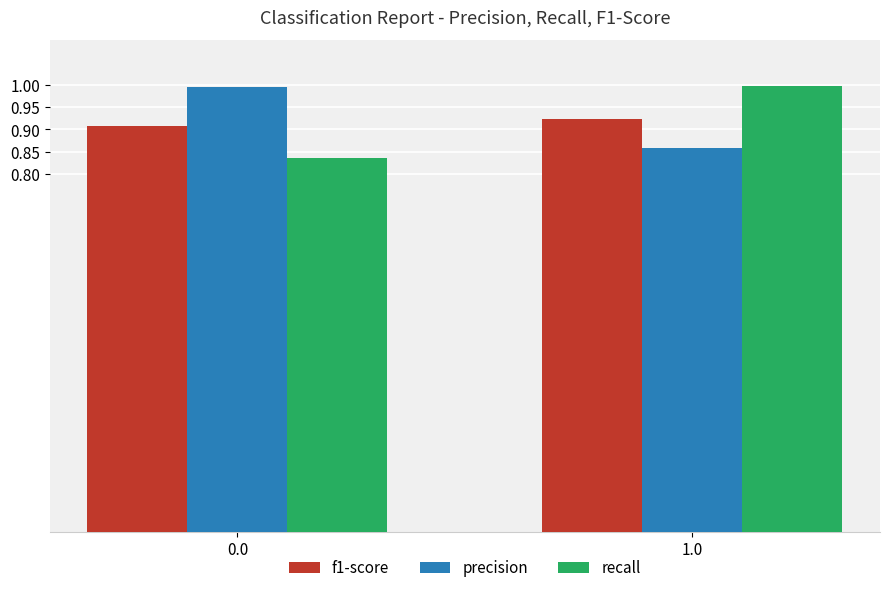

What is the difference between the maximum and minimum values in the recall series?

0.2